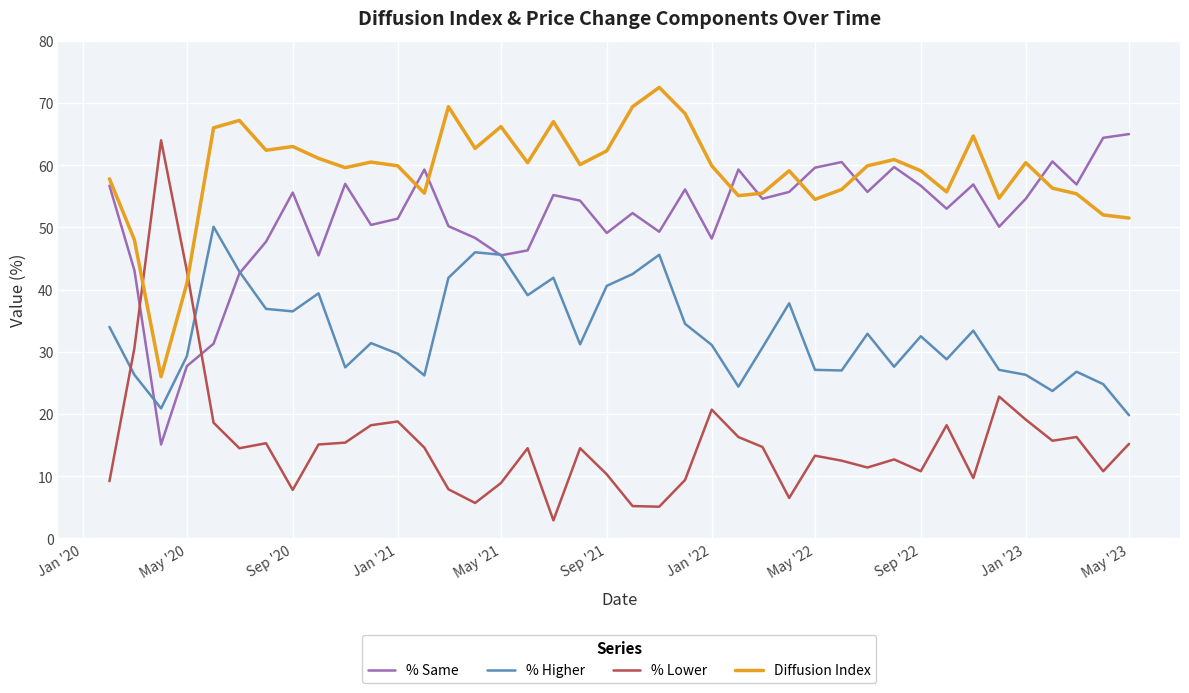

How many categories are shown in the chart?

40